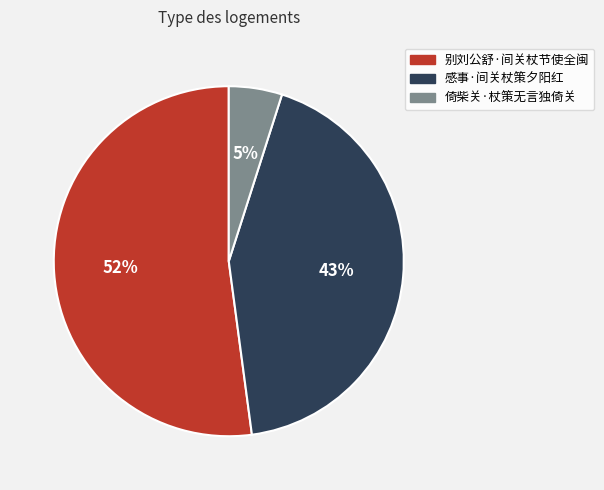

True or false: 感事·间关杖策夕阳红 accounts for 43% of the total.

True